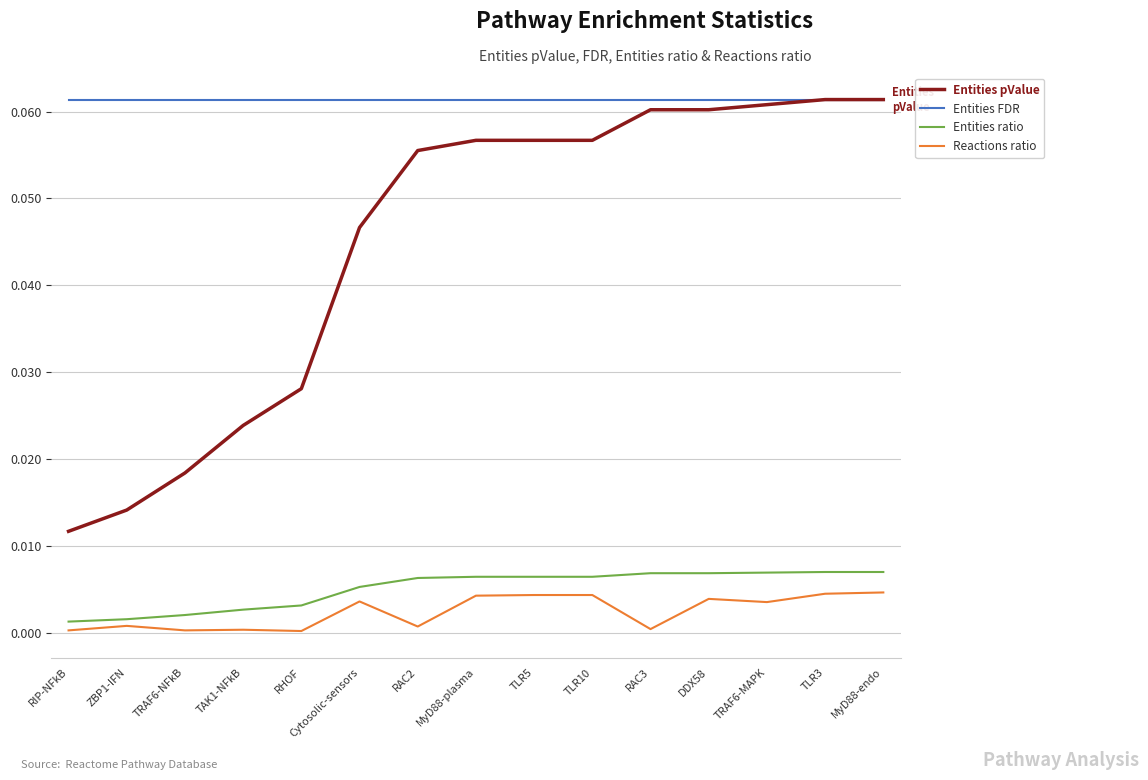

Which series has the largest range (max minus min)?

Entities pValue